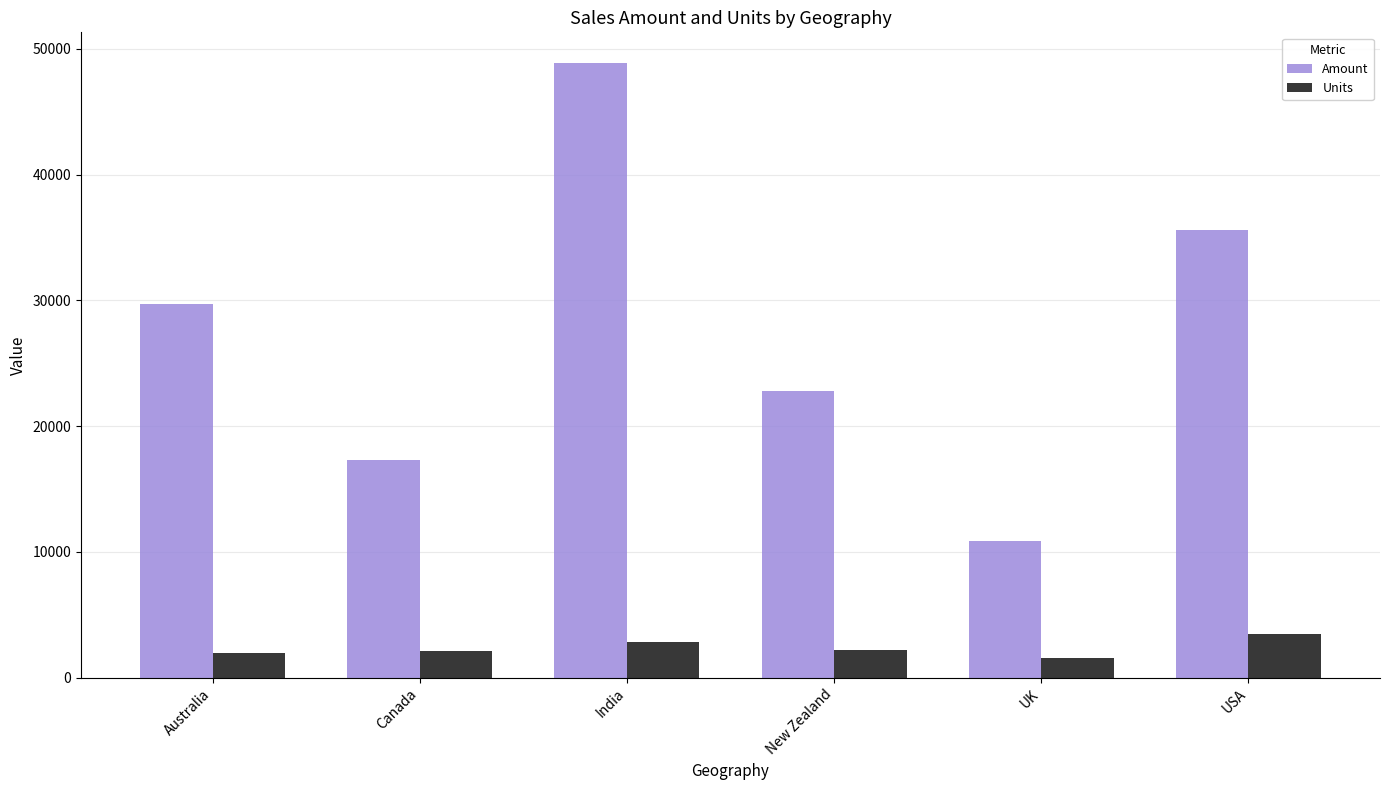

At which label does Units reach its peak?

USA